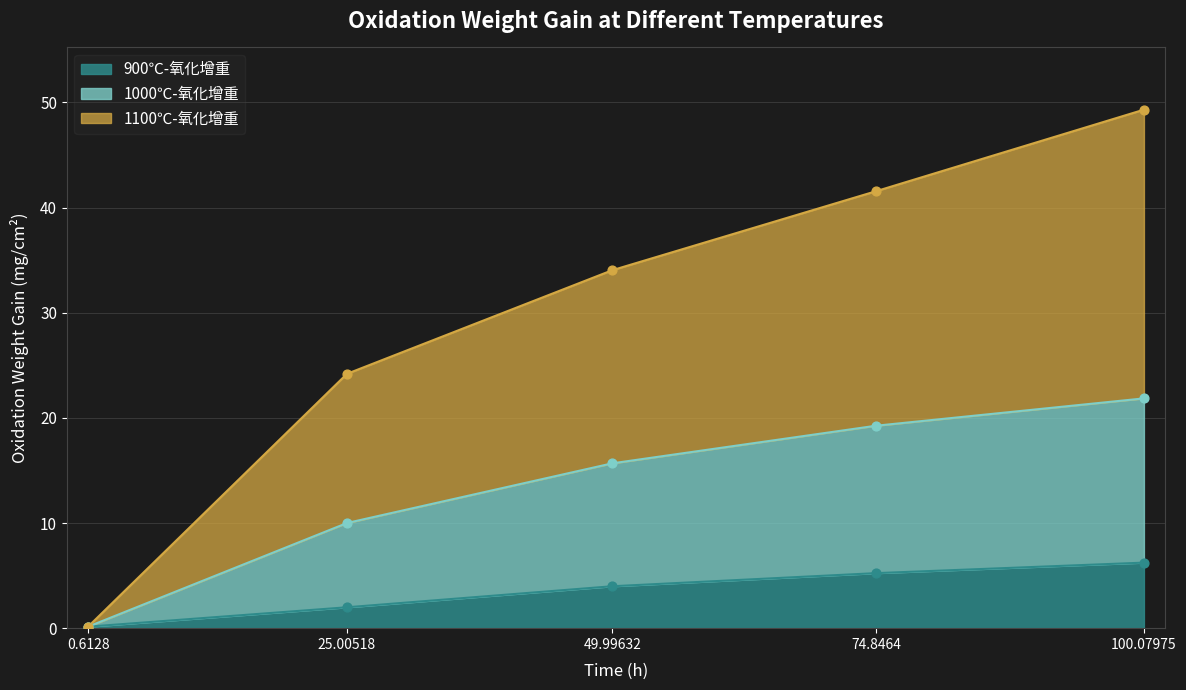

Which series contains the lowest Y value?

900℃-氧化增重